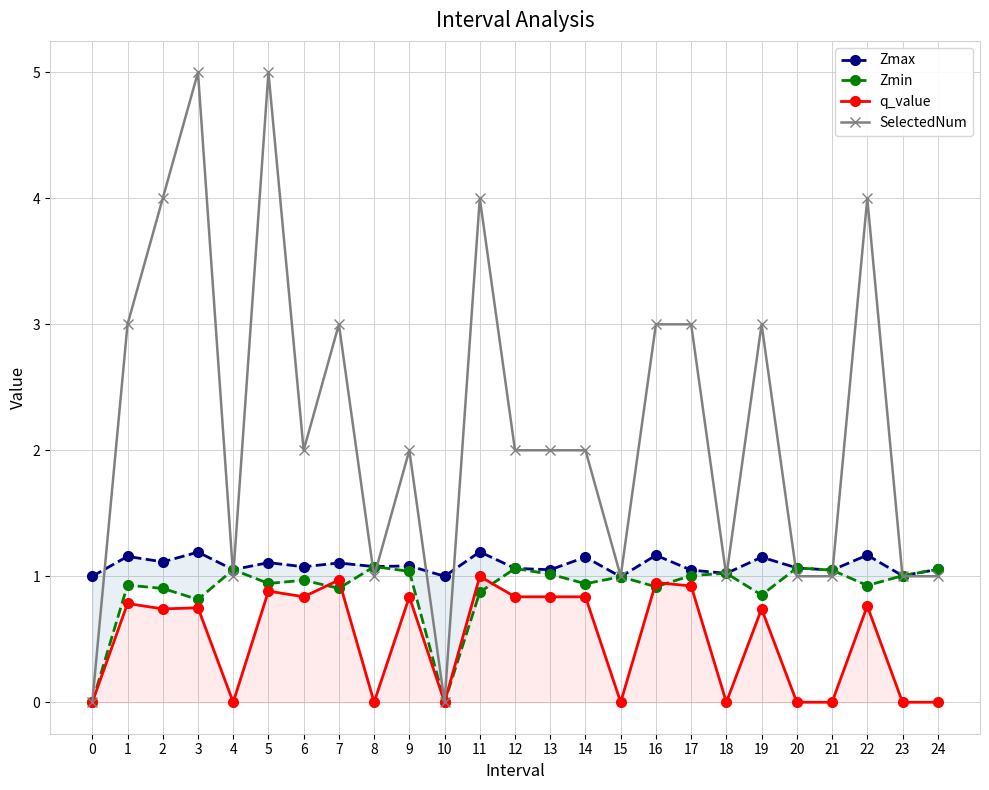

How many series are shown in this chart?

4